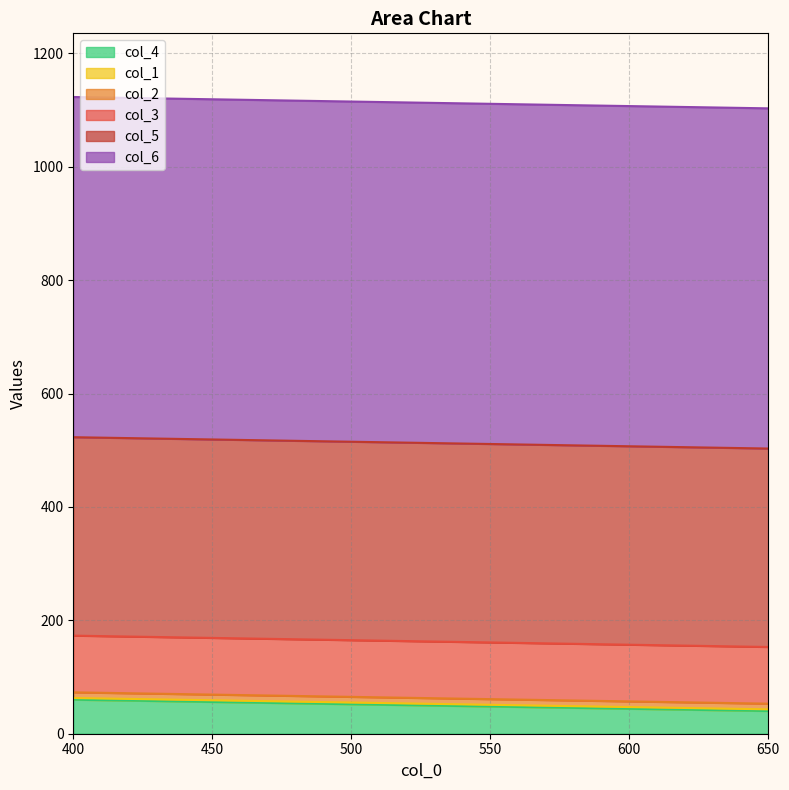

What are all the series names shown in the legend?

col_4, col_1, col_2, col_3, col_5, col_6